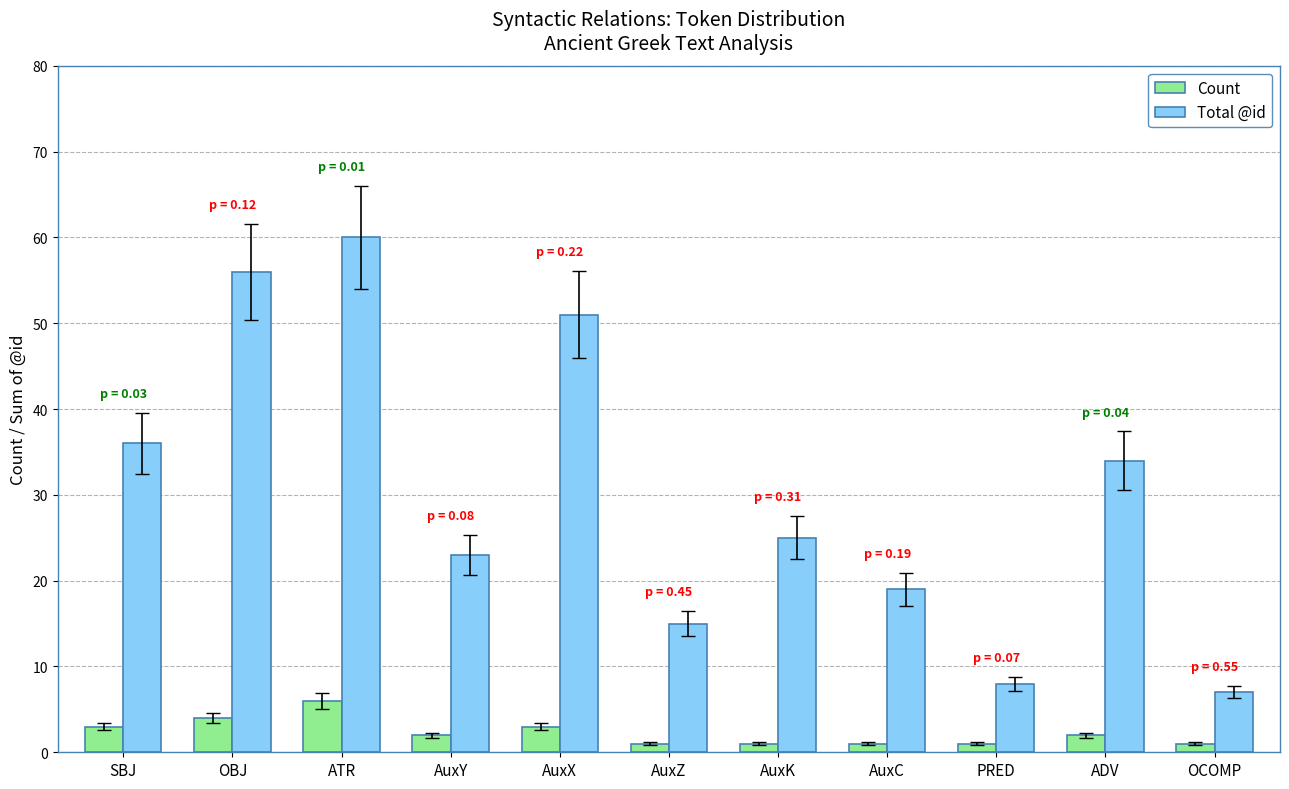

Rank the series by their average value, from highest to lowest.

Total @id, Count